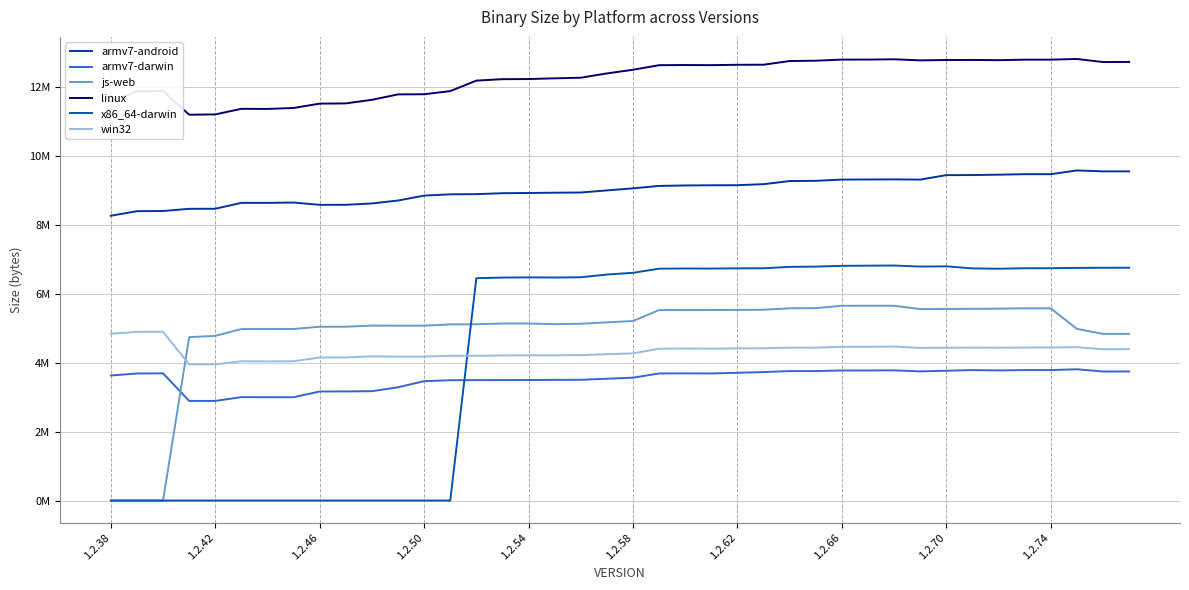

Does the chart display data point markers on the line(s)?

No